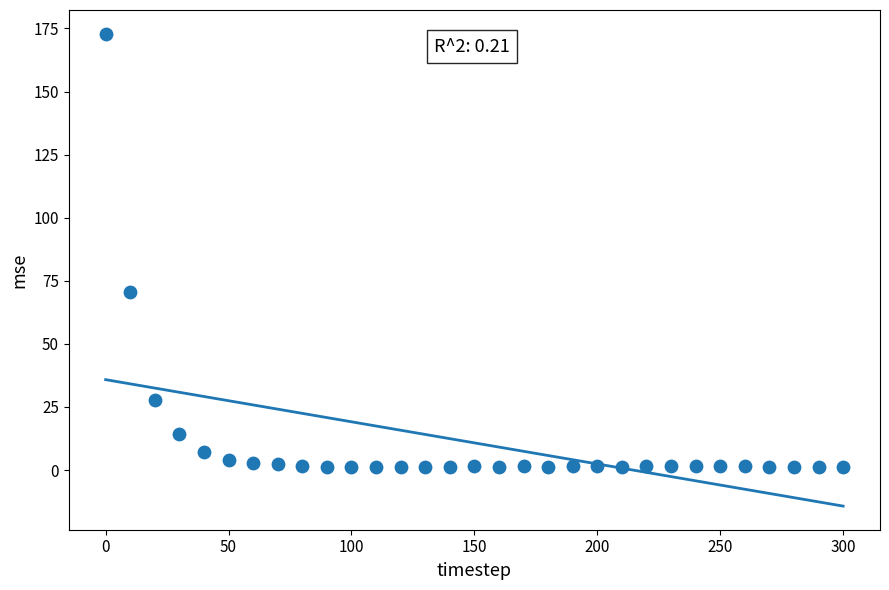

What is the range of X values (max minus min)?

300.0